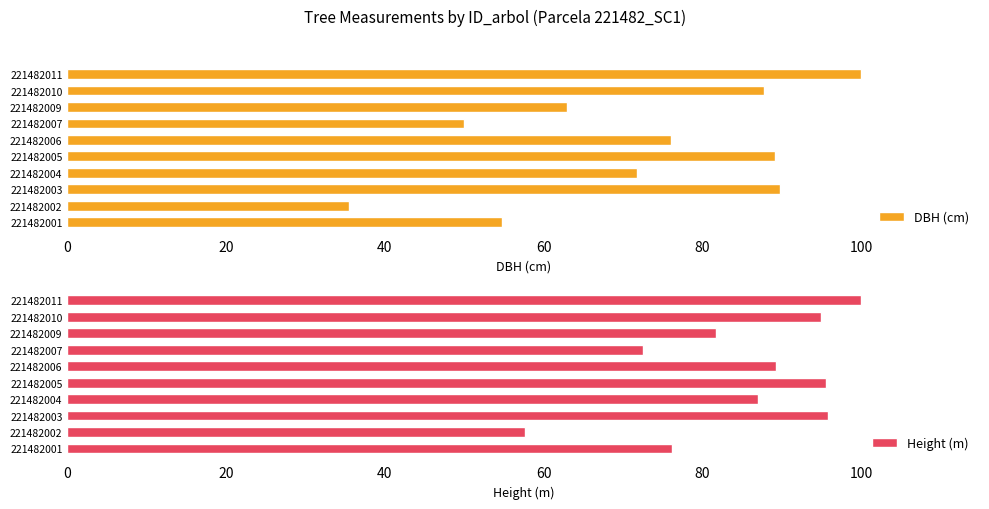

What is the average value of the DBH (cm) series?

71.8